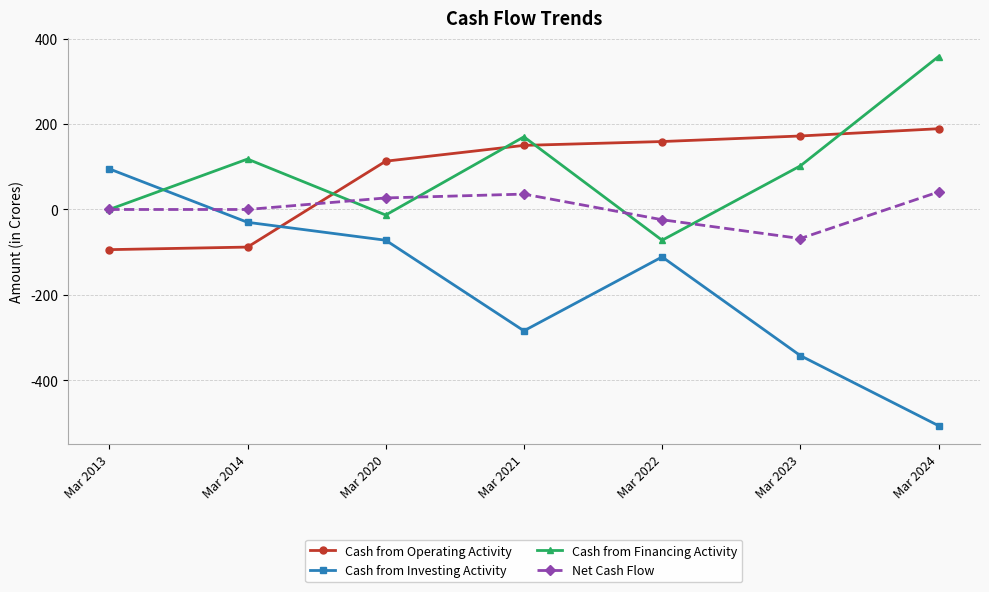

How many values in the Cash from Financing Activity series are below 102?

3